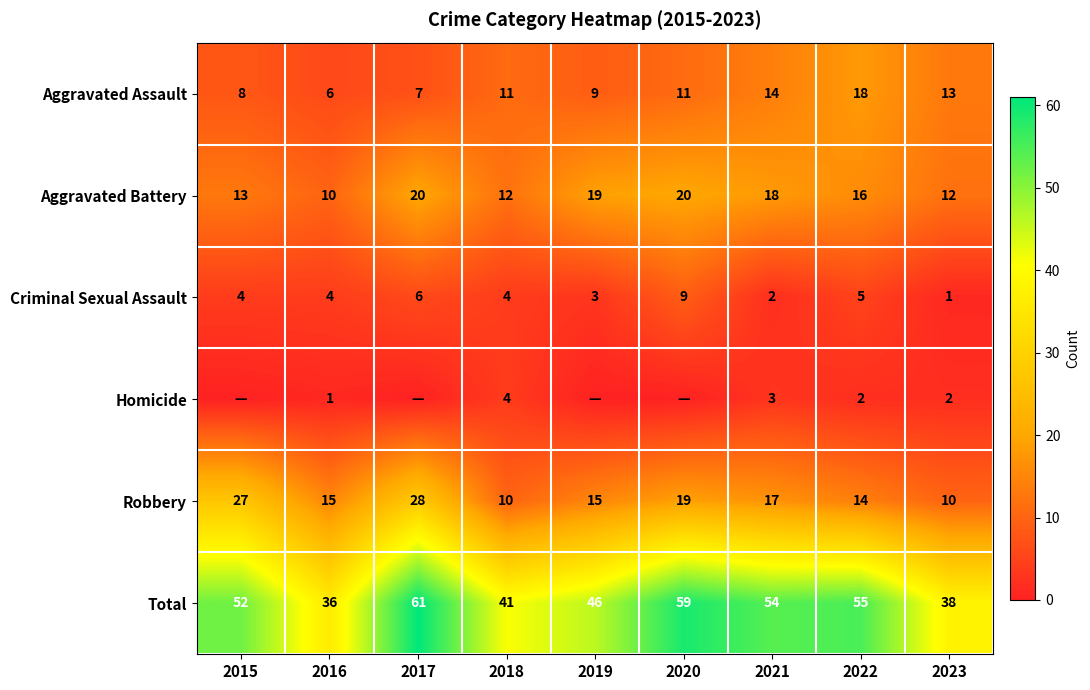

At which label is Robbery closest to 19?

2020